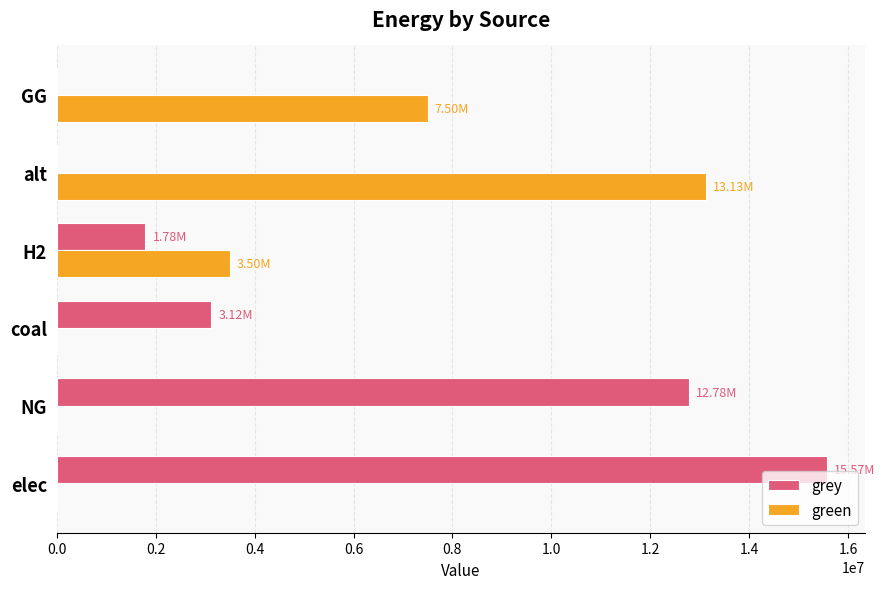

Which series changed the most between elec and alt?

grey